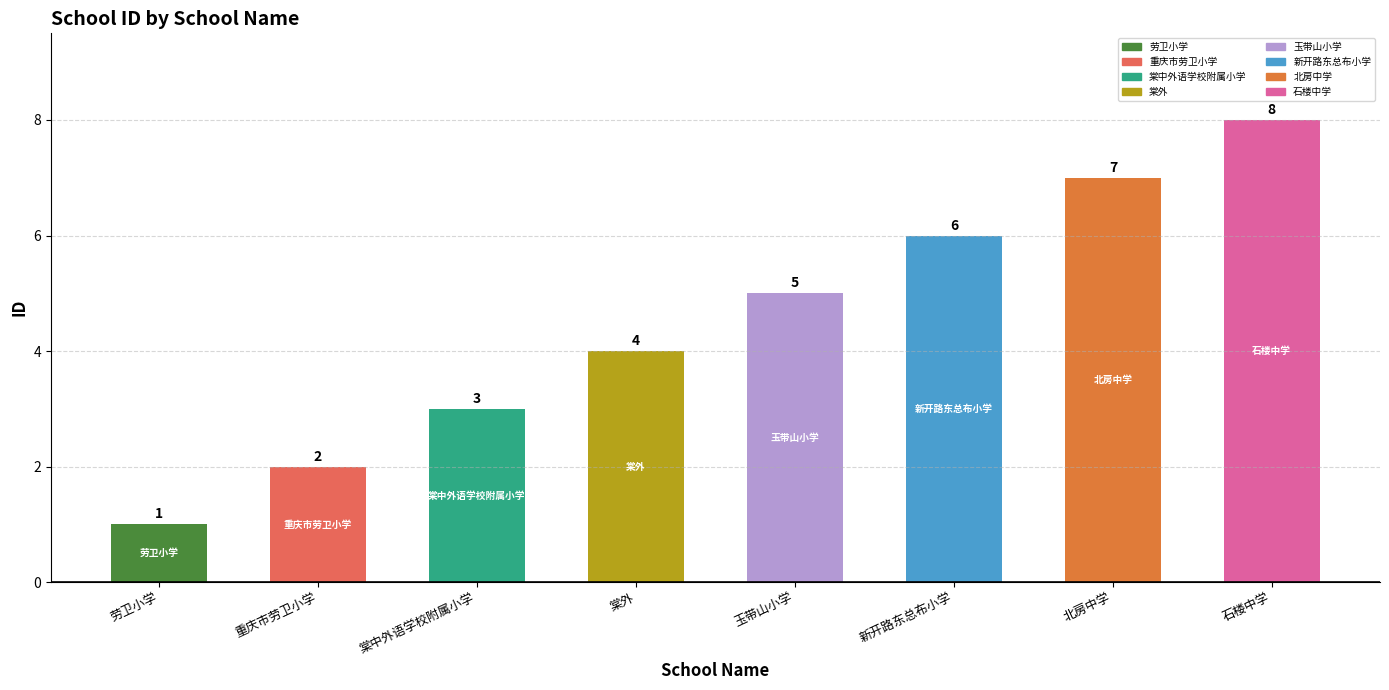

How many bars are there in total?

8